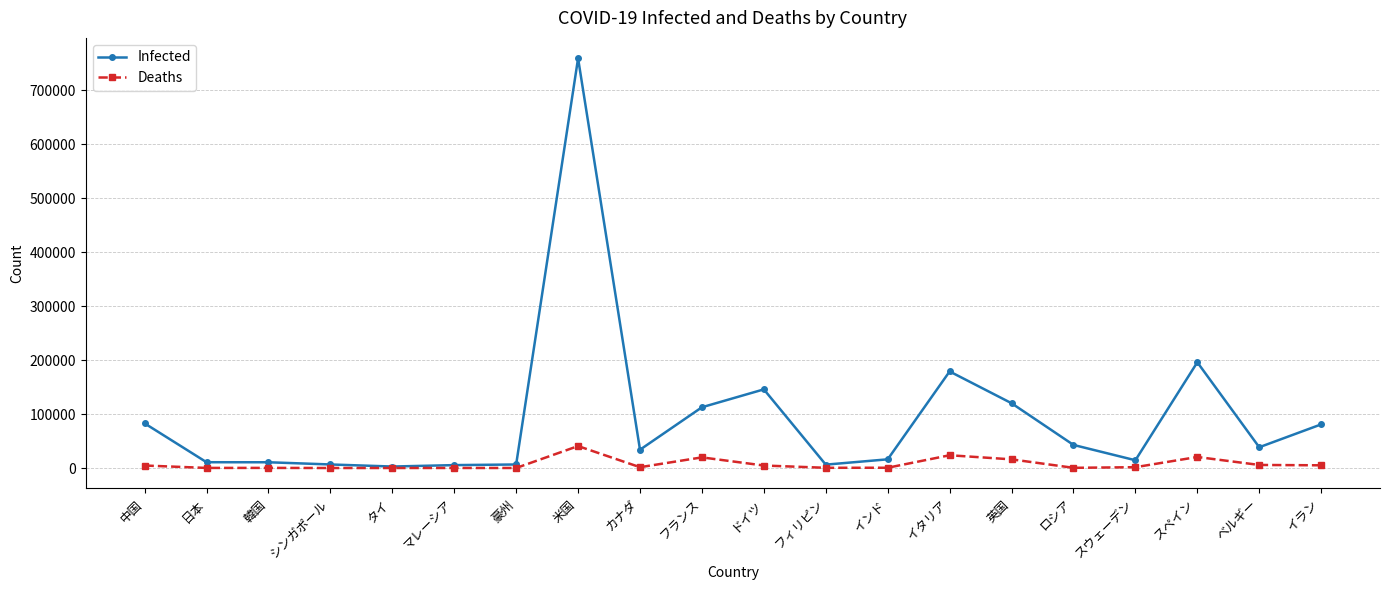

Which series has the largest range (max minus min)?

Infected